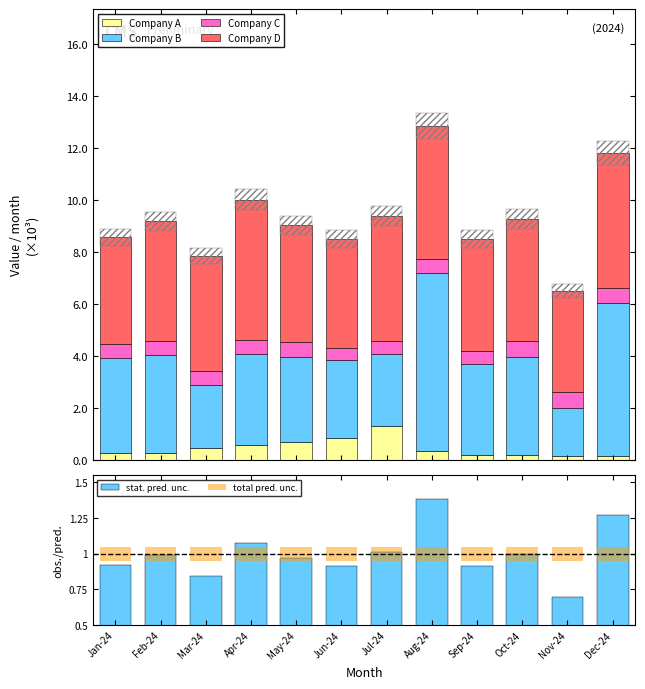

At which label does stat. pred. unc. reach its minimum?

Nov-24